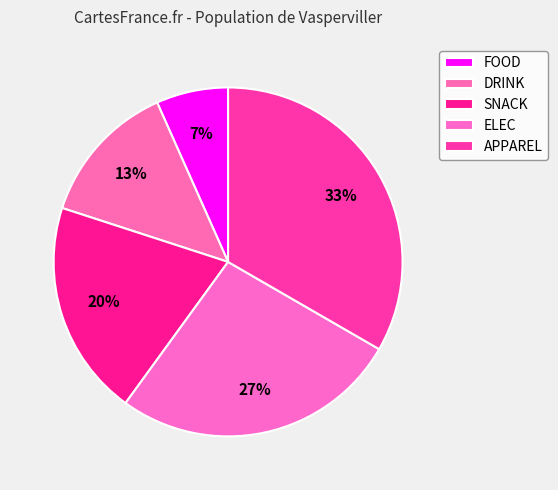

Between ELEC and DRINK, which is larger?

ELEC